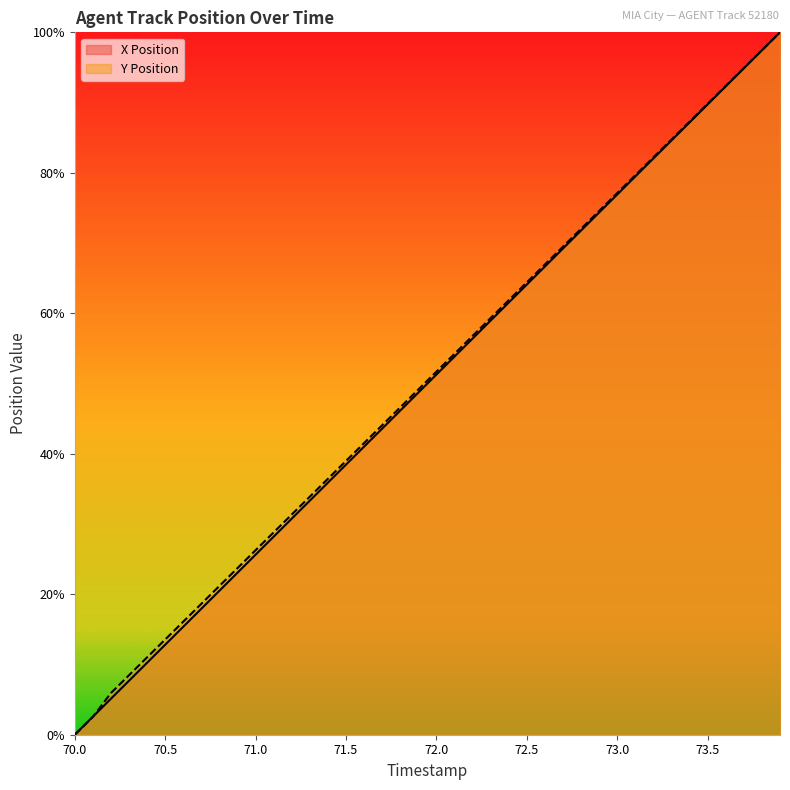

Which series changed the most between 72.4 and 73.7?

X Position